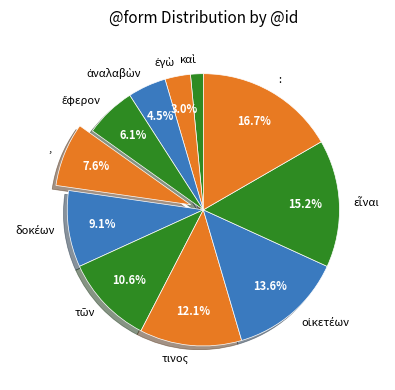

Does any single category account for the majority?

No